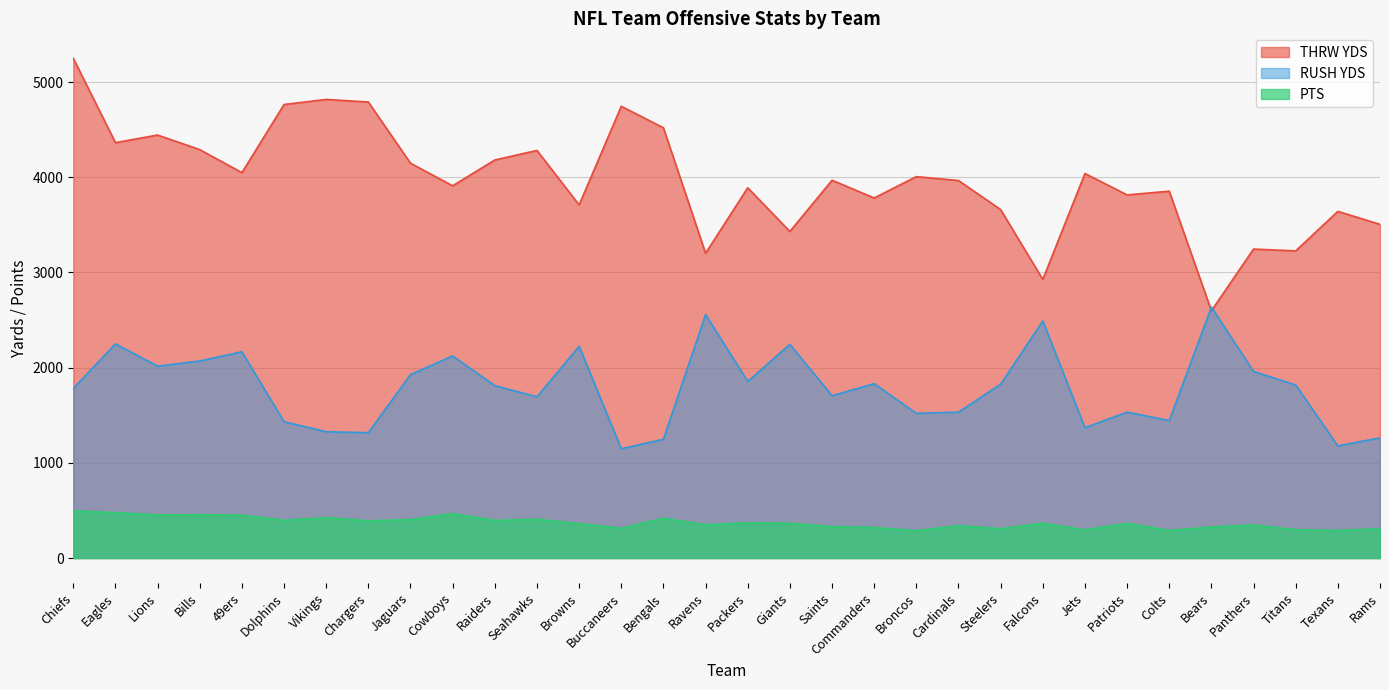

How many lines are shown in the chart?

3